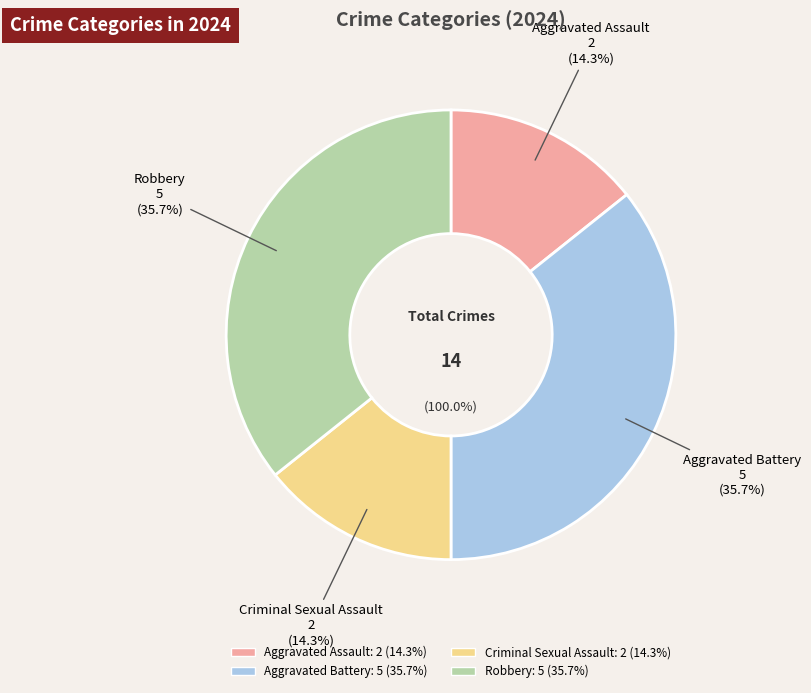

How many segments does this pie chart have?

4